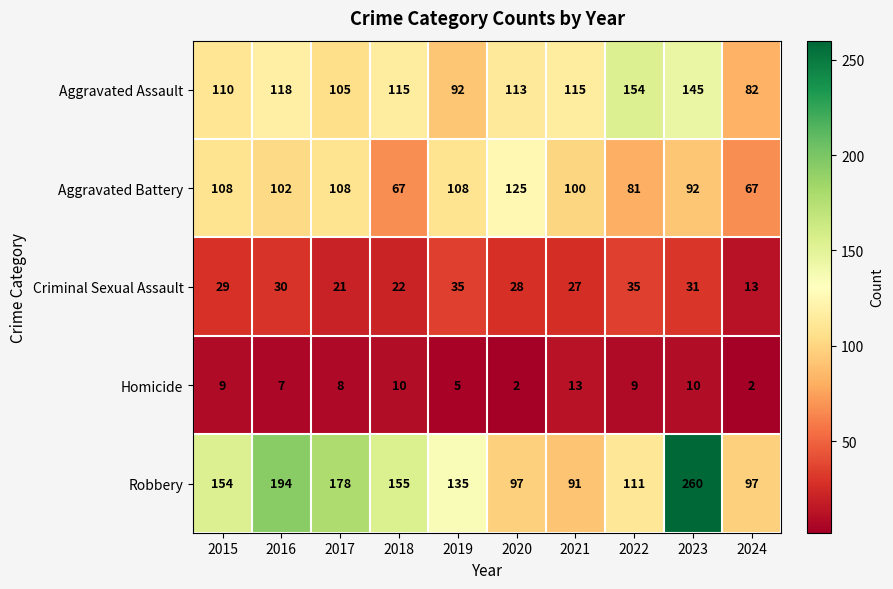

What is the difference between the maximum and minimum values in the Criminal Sexual Assault series?

22